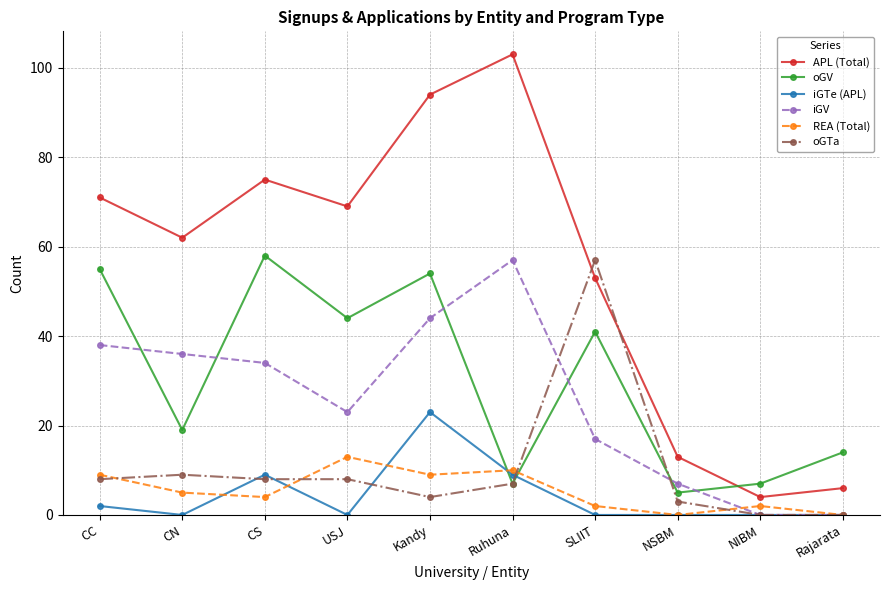

At which category does iGV reach its first local valley?

USJ